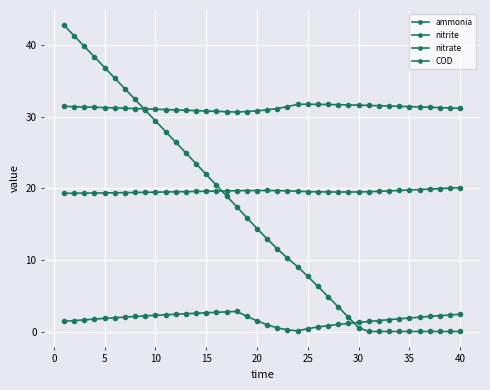

How many distinct data groups are displayed?

4